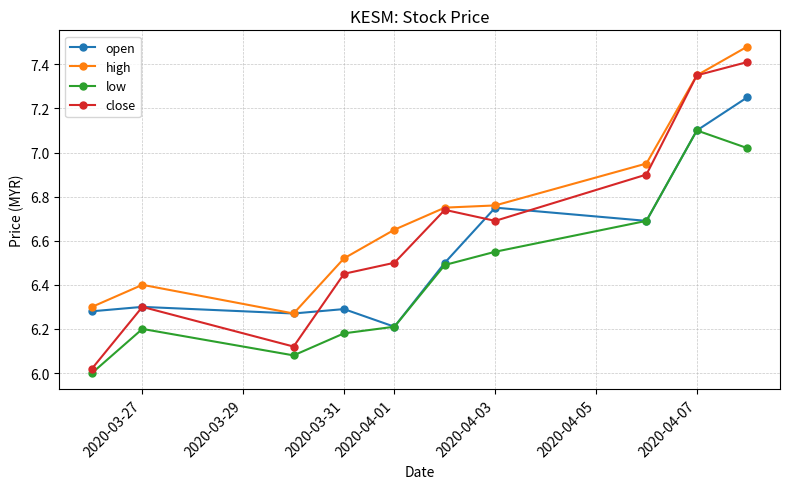

Which series has the largest range (max minus min)?

close